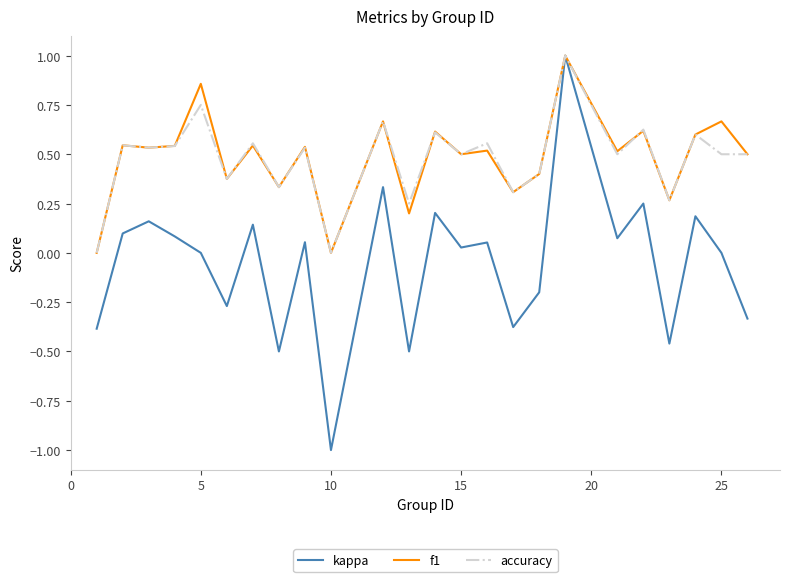

What is the smallest value displayed?

-1.0